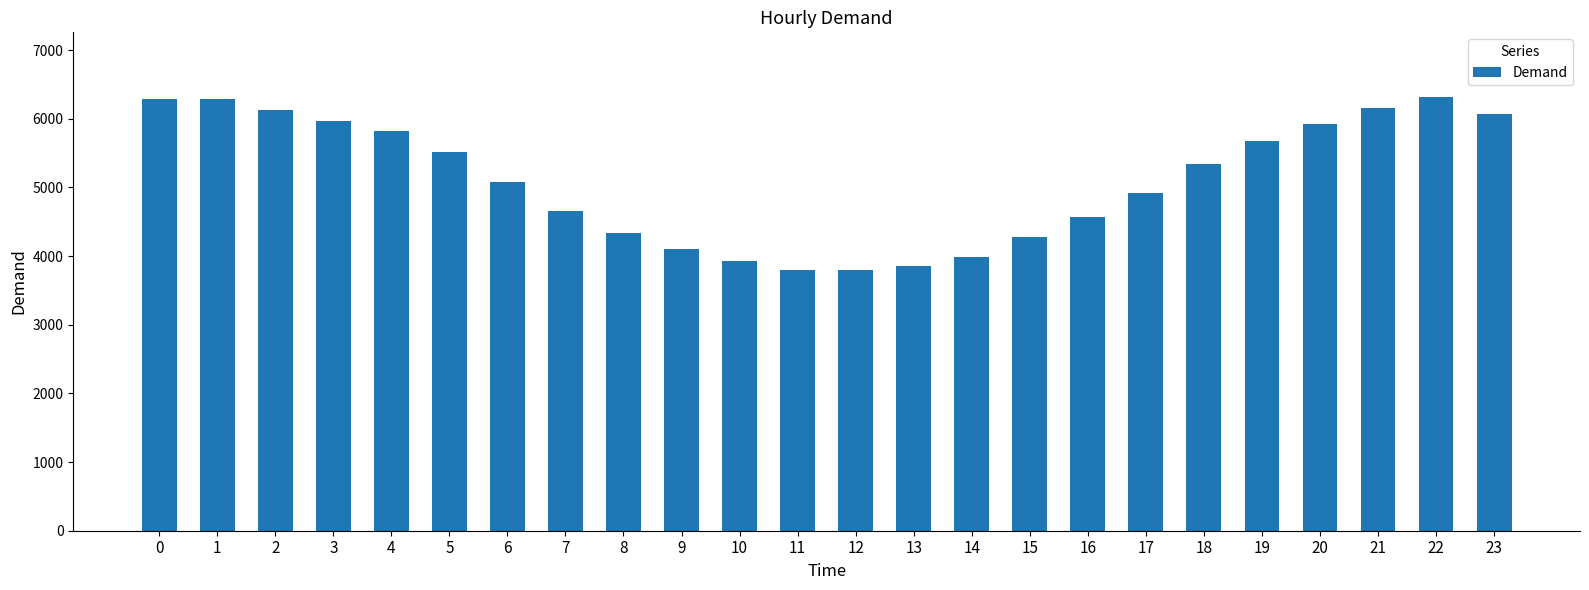

What is the value of the 8th bar from the left?

4658